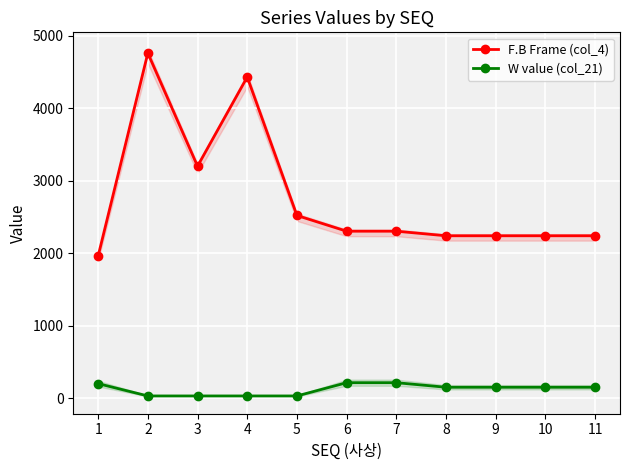

How many values in the W value (col_21) series are below 150?

4